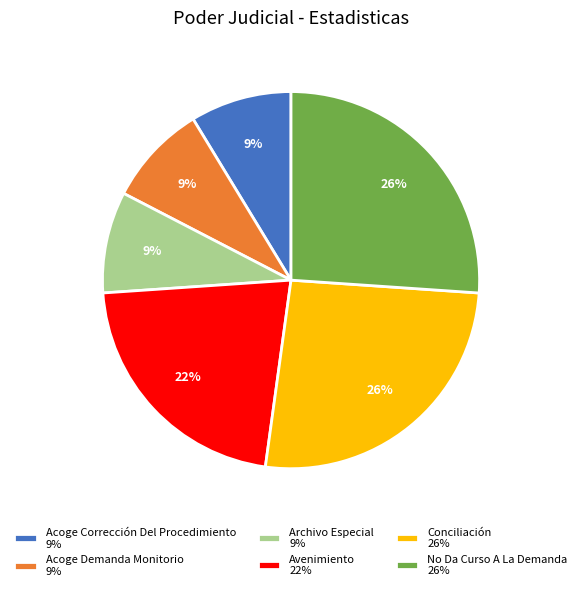

What is the ratio of the value at Acoge Corrección Del Procedimiento to the value at Acoge Demanda Monitorio?

1.0